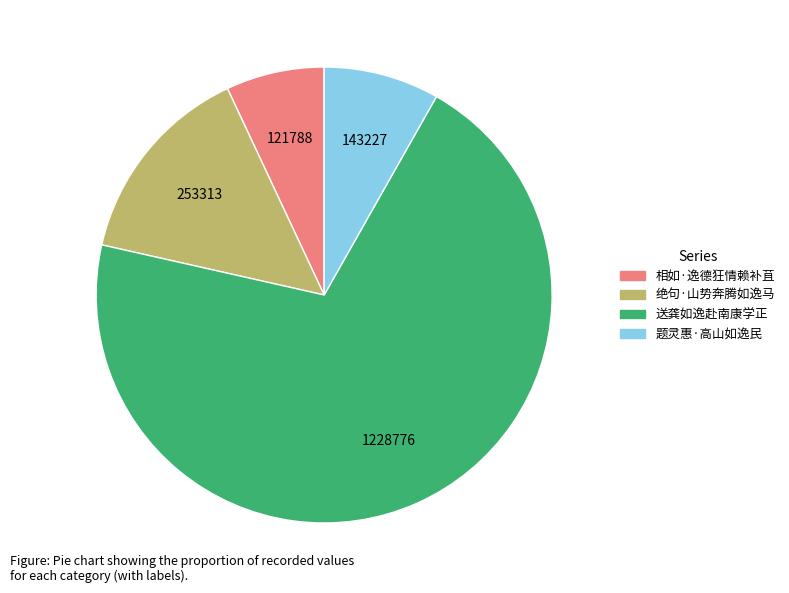

Between 送龚如逸赴南康学正 and 相如·逸德狂情赖补苴, which is larger?

送龚如逸赴南康学正